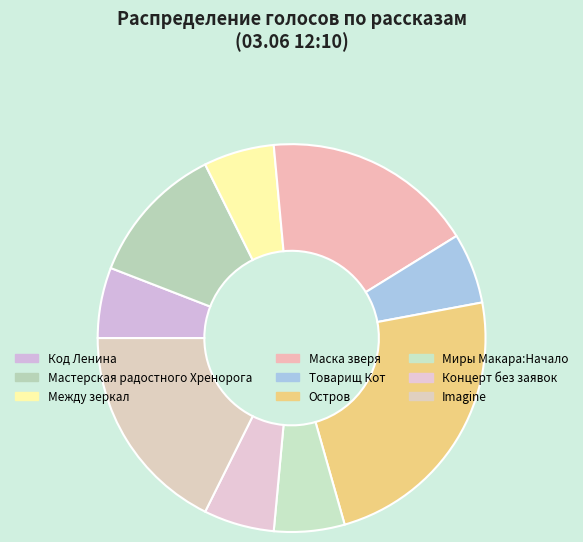

Does any single category account for the majority?

No